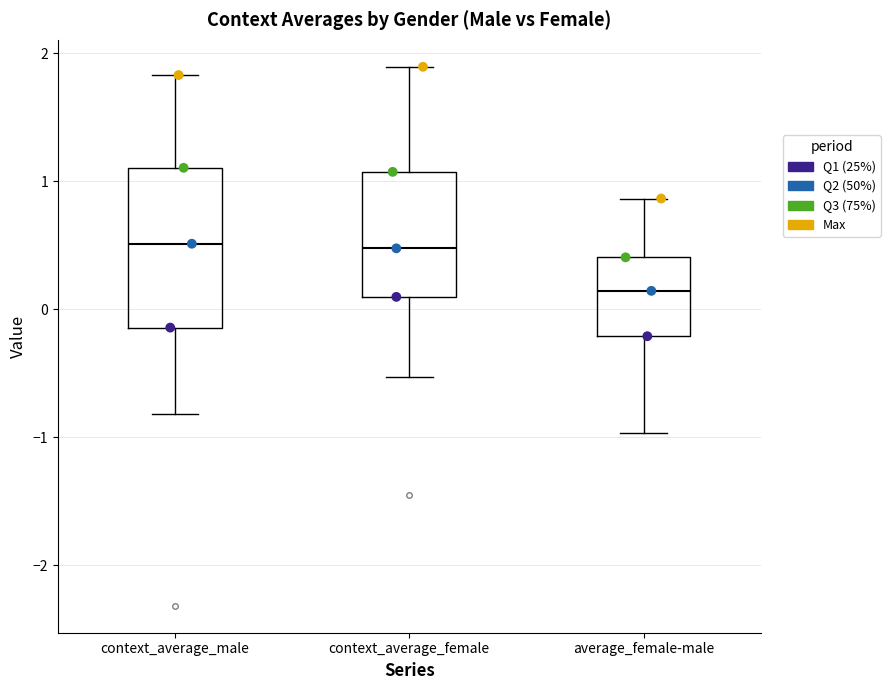

Comparing the boxes themselves (not the whiskers), which one is the tallest?

context_average_male